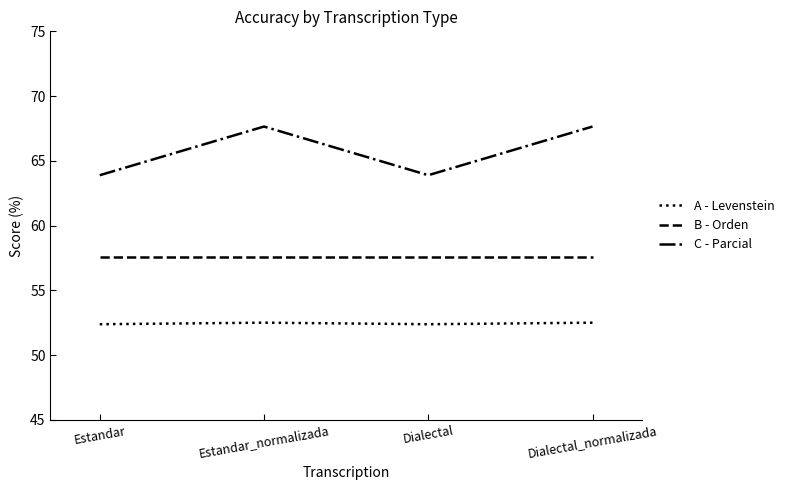

What is the approximate value of B - Orden at Dialectal_normalizada?

57.5